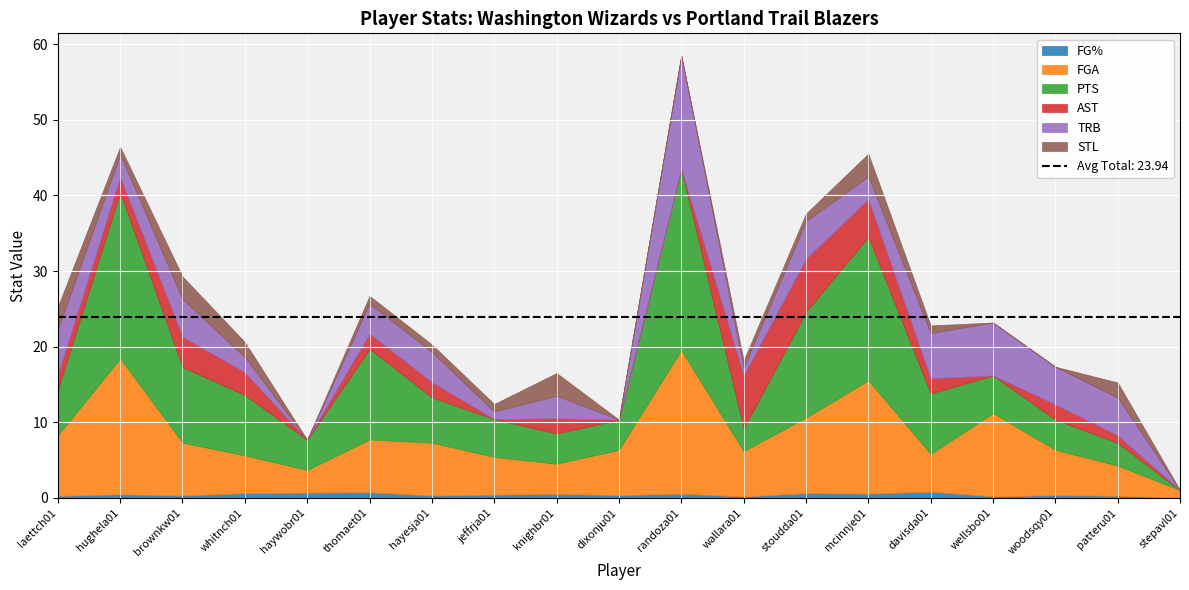

Which label corresponds to the smallest value in the chart?

stepavl01